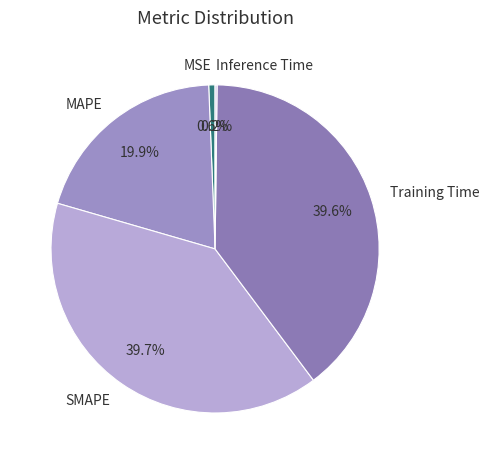

Do MAPE and MSE together represent more than half of the pie?

No